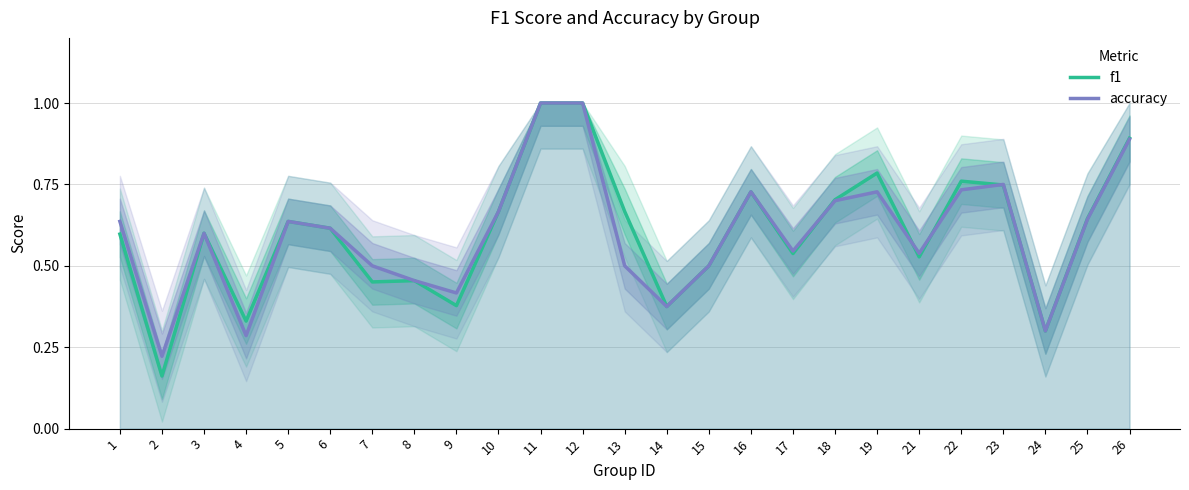

Reading left to right, extract all data points from this chart.

f1: 0.6	0.2	0.6	0.3	0.6	0.6	0.5	0.5	0.4	0.7	1.0	1.0	0.7	0.4	0.5	0.7	0.5	0.7	0.8	0.5	0.8	0.7	0.3	0.6	0.9
accuracy: 0.6	0.2	0.6	0.3	0.6	0.6	0.5	0.5	0.4	0.7	1.0	1.0	0.5	0.4	0.5	0.7	0.5	0.7	0.7	0.5	0.7	0.8	0.3	0.6	0.9